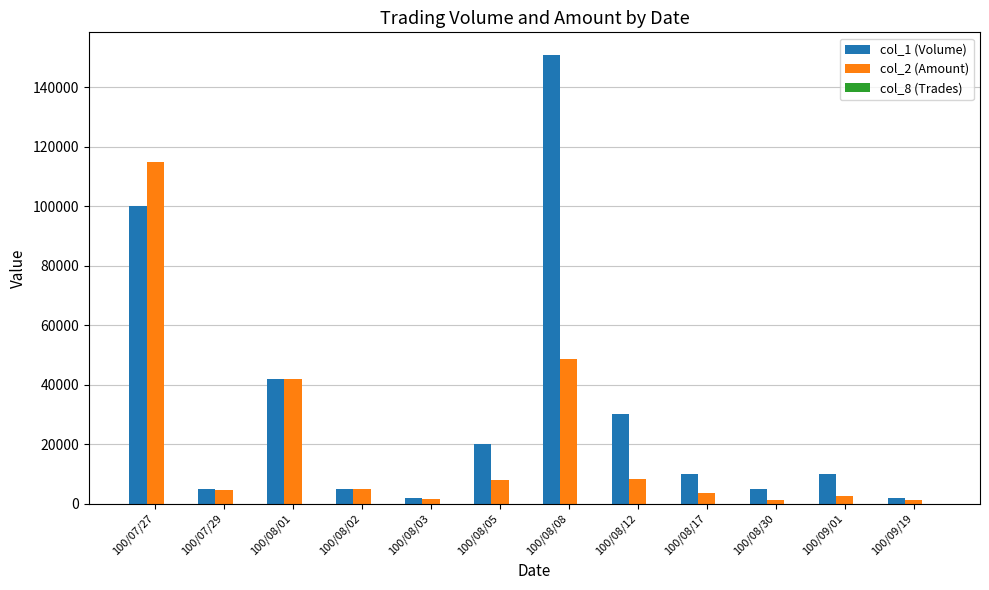

At which category is the sum across all series the highest?

100/07/27